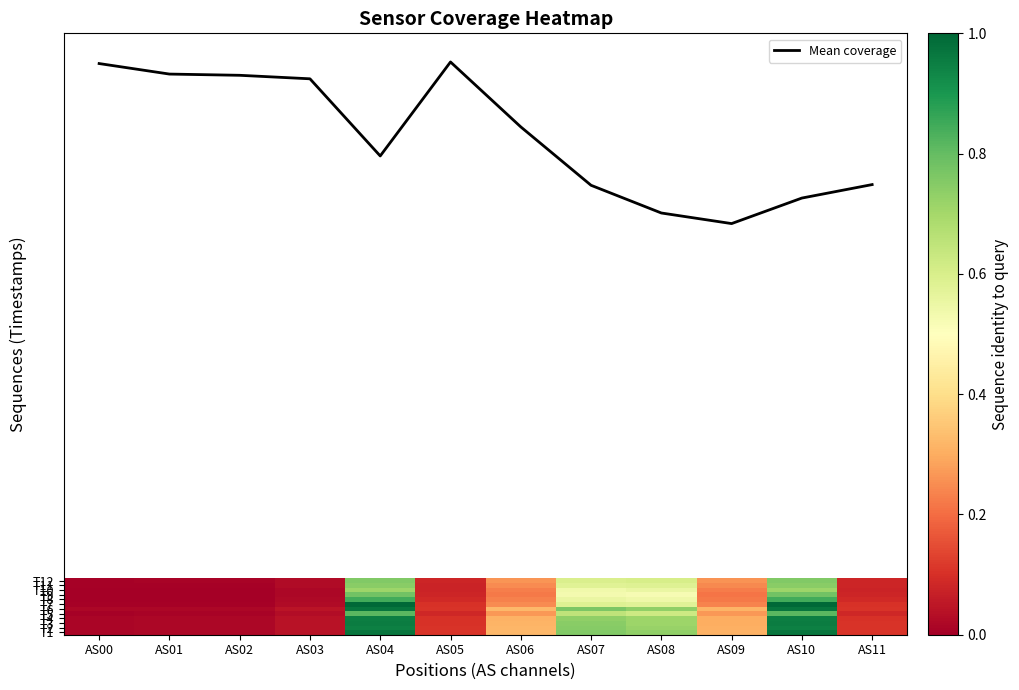

Which category has the highest value in the T11 series?

AS04